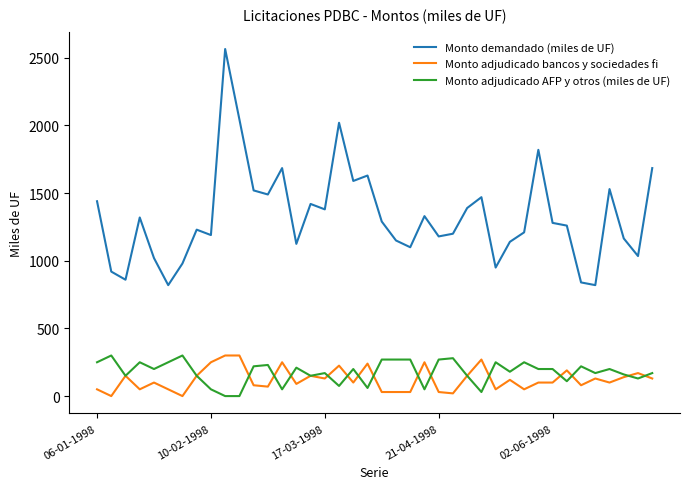

What is the maximum value shown in the chart?

2565